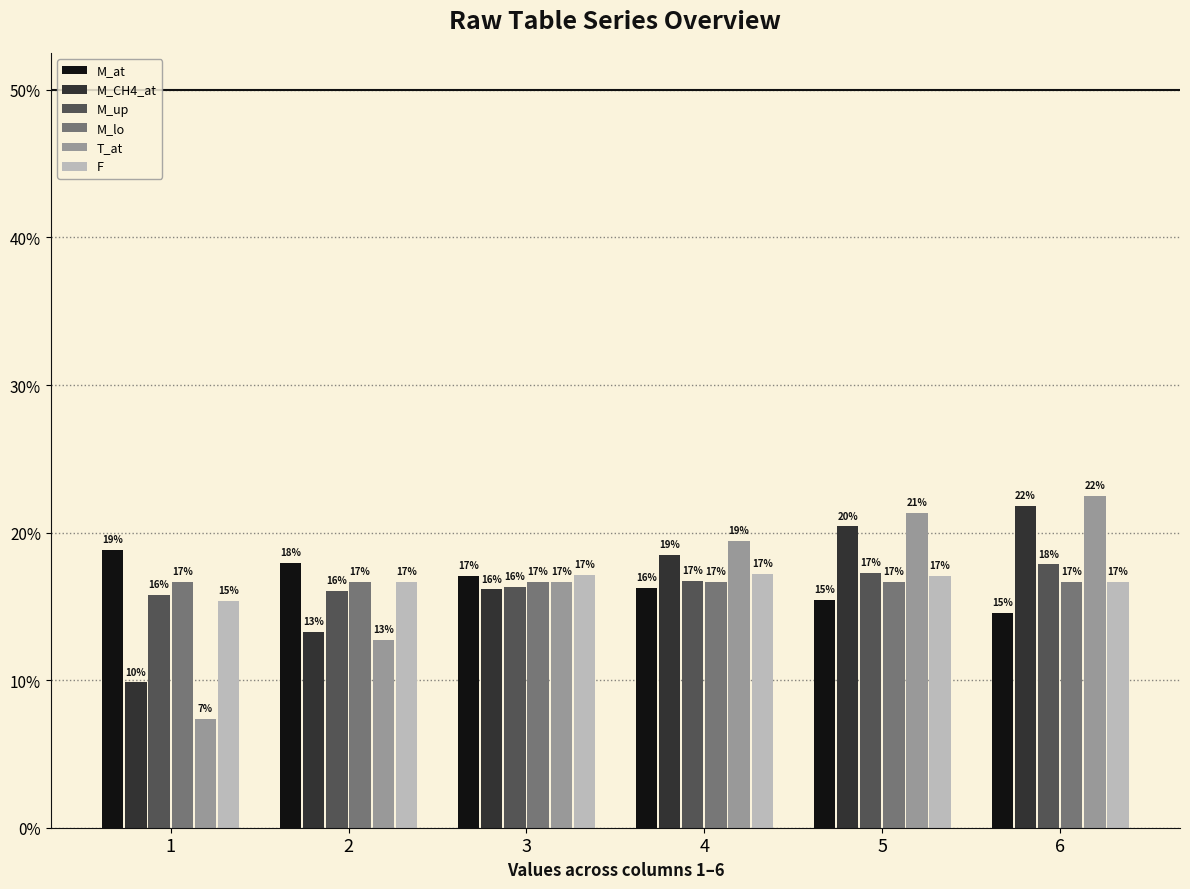

At which category does the chart reach its peak across all series?

6